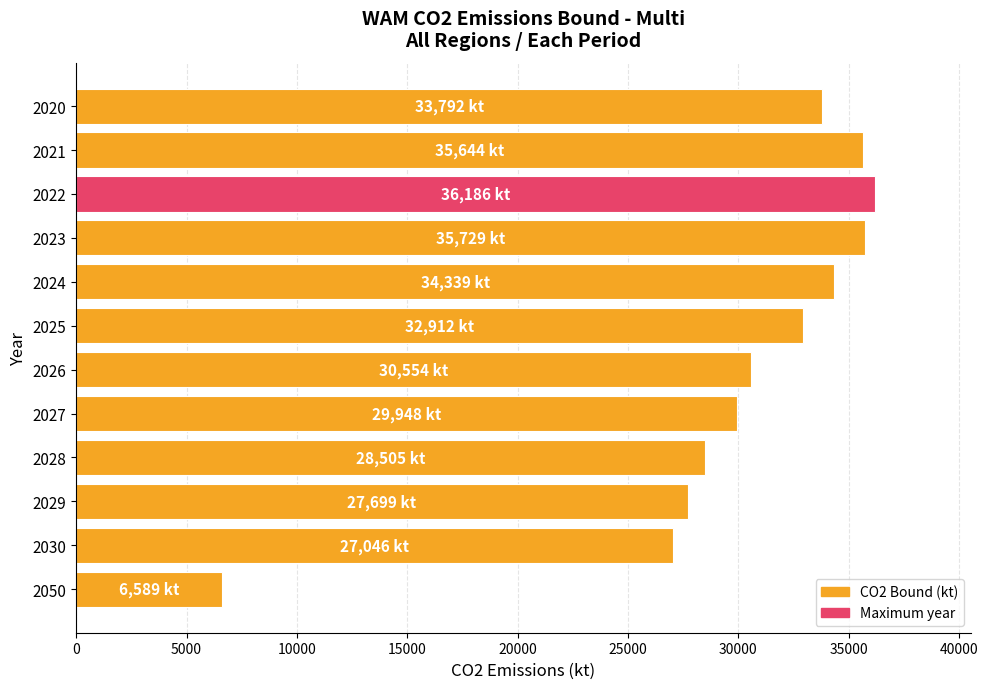

Count the number of categories in the chart.

12